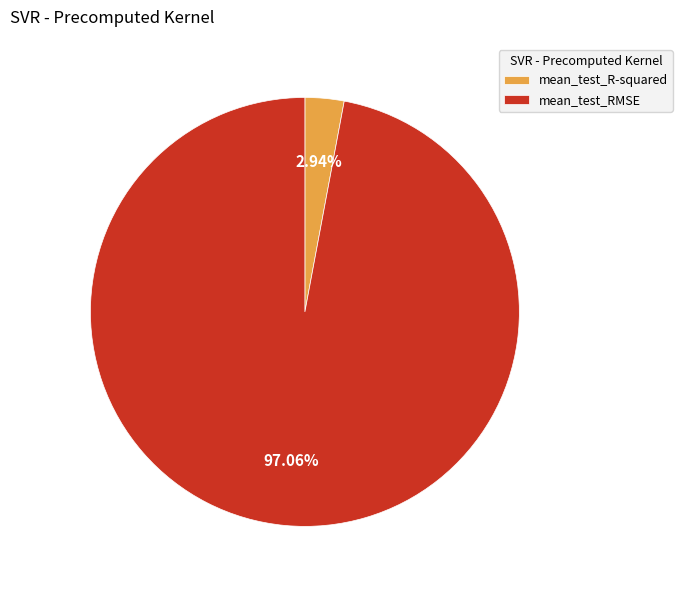

To the nearest percent, what is the difference between the mean_test_R-squared and mean_test_RMSE slice percentages?

94%